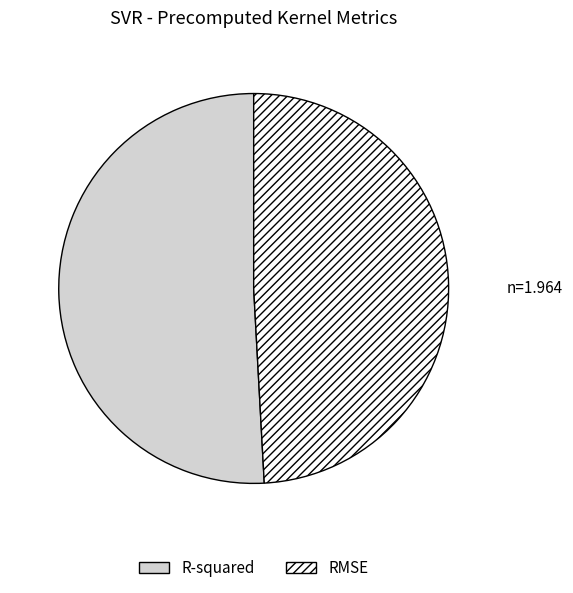

Combined, do R-squared and RMSE account for over 50%?

Yes